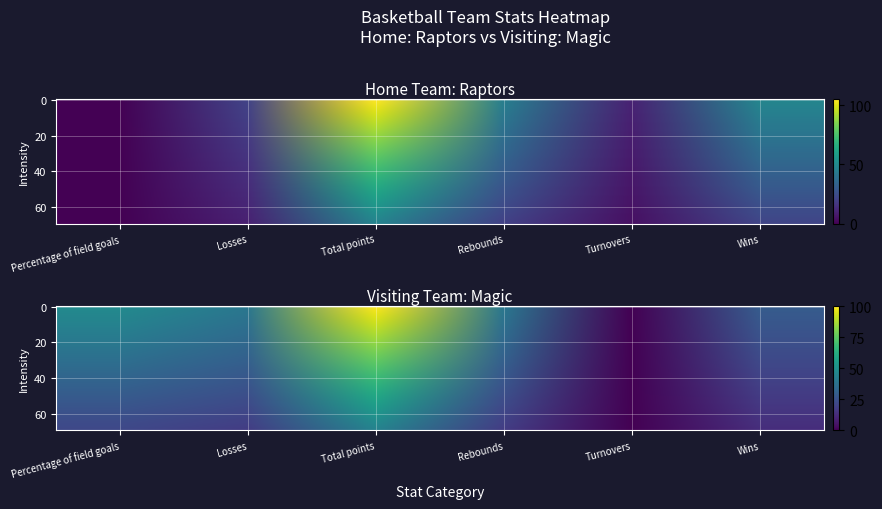

Between Total points and Wins, which series saw the biggest shift?

Magic